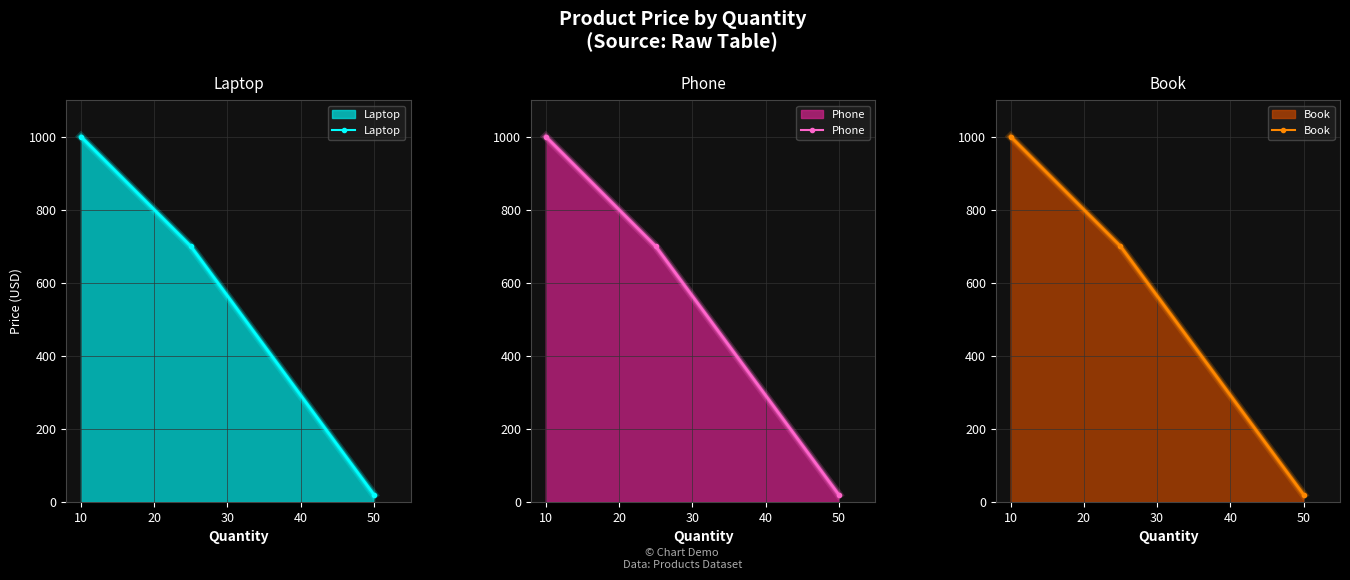

At how many categories does at least one series exceed 914?

1